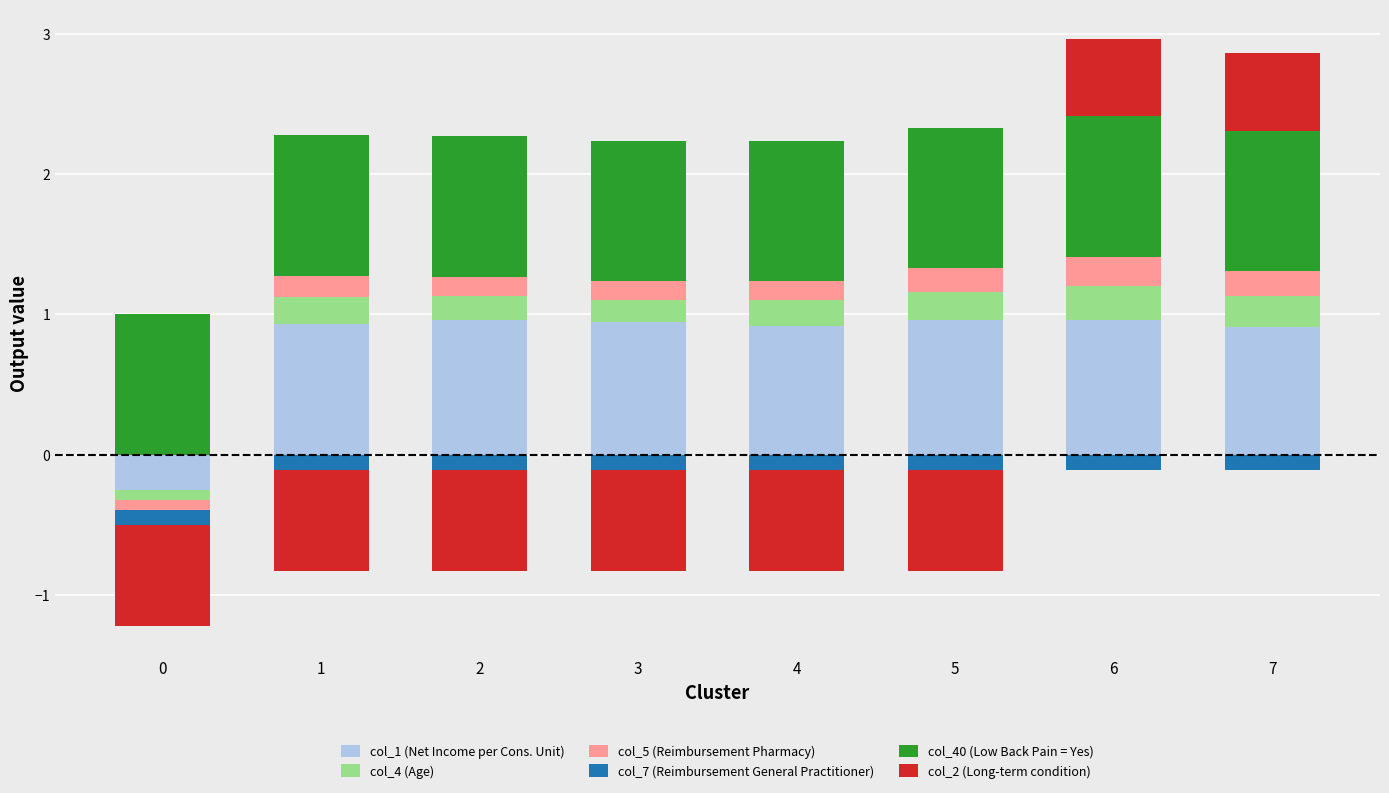

Is the value of col_40 (Low Back Pain = Yes) at 4 greater than the value of col_4 (Age) at 3?

Yes